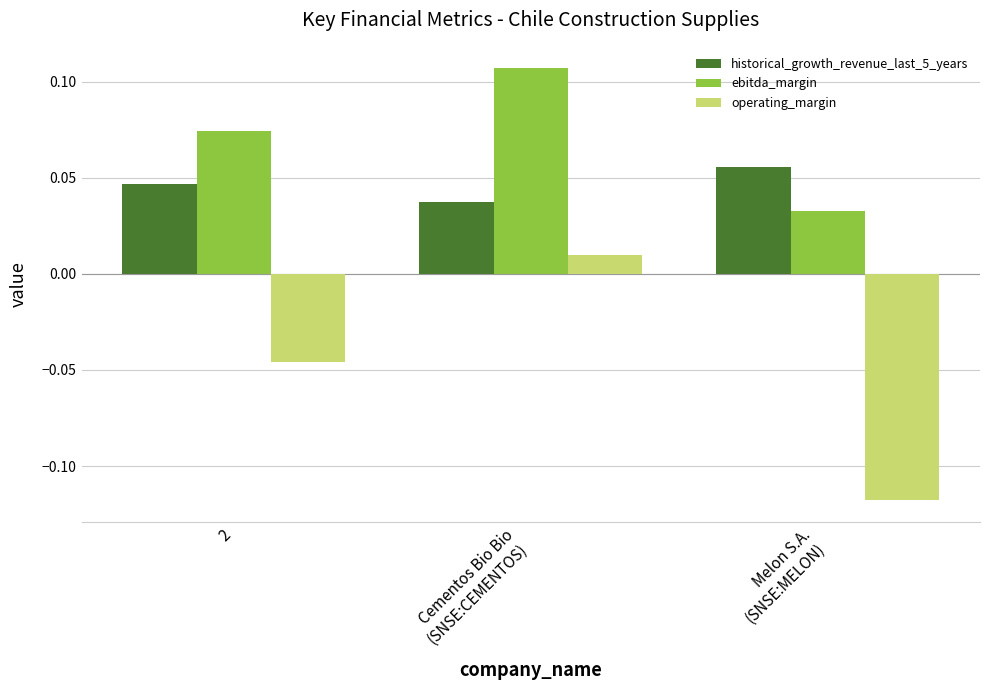

Are the bars grouped side by side (vs. stacked)?

Yes